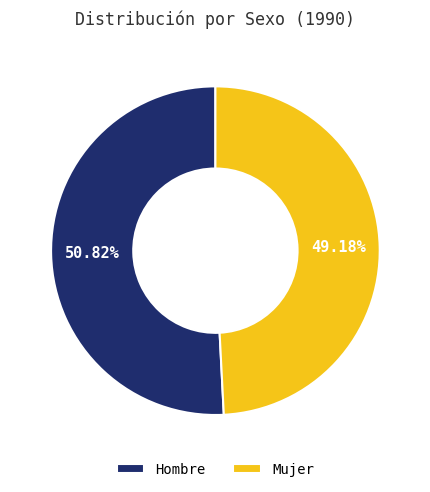

How many slices are in this pie chart?

2